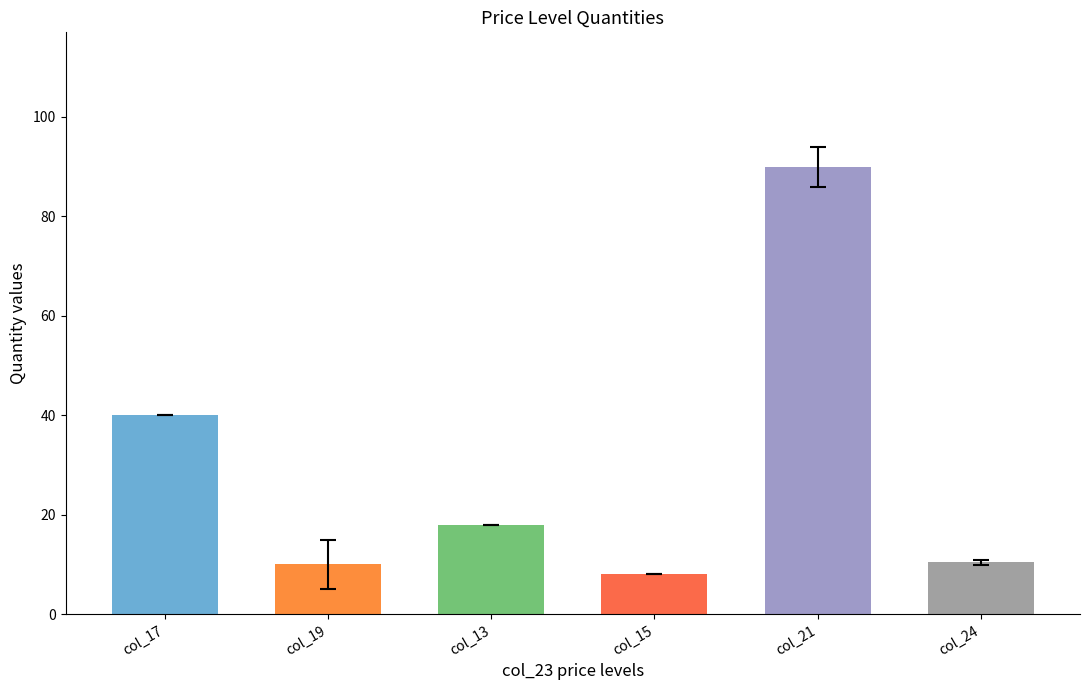

What is the average value?

29.4